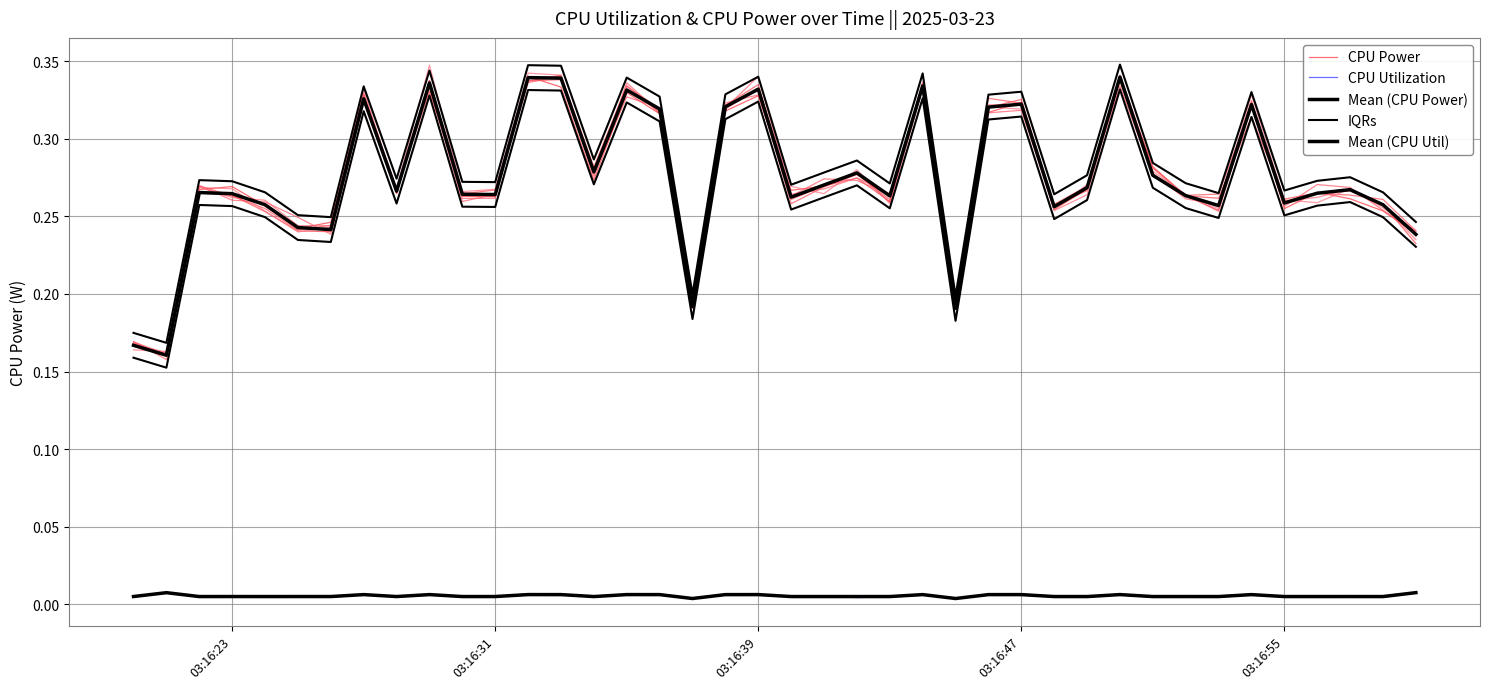

At how many categories does at least one series exceed 0?

40